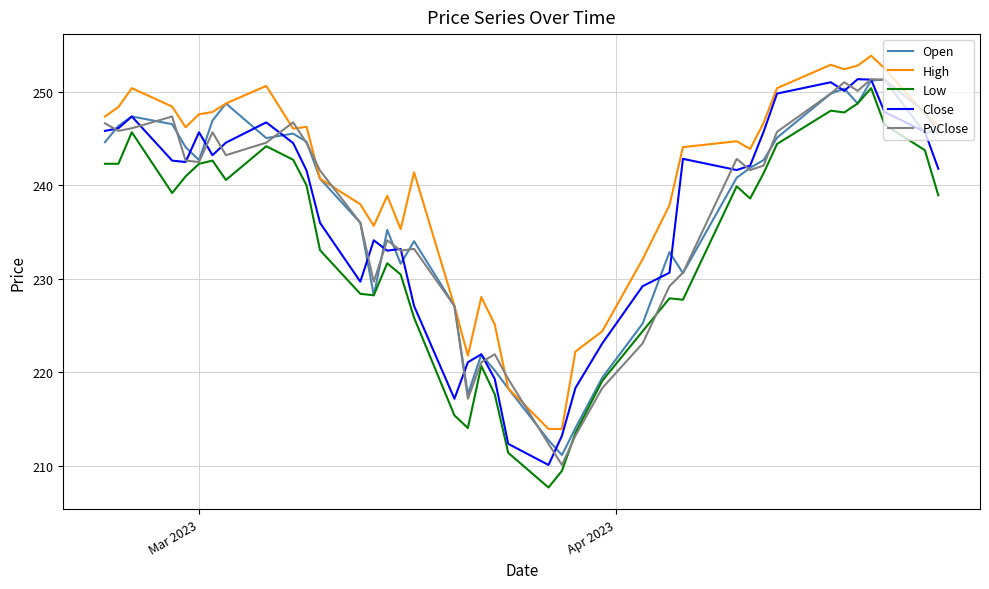

Which series has the largest total across all categories?

High